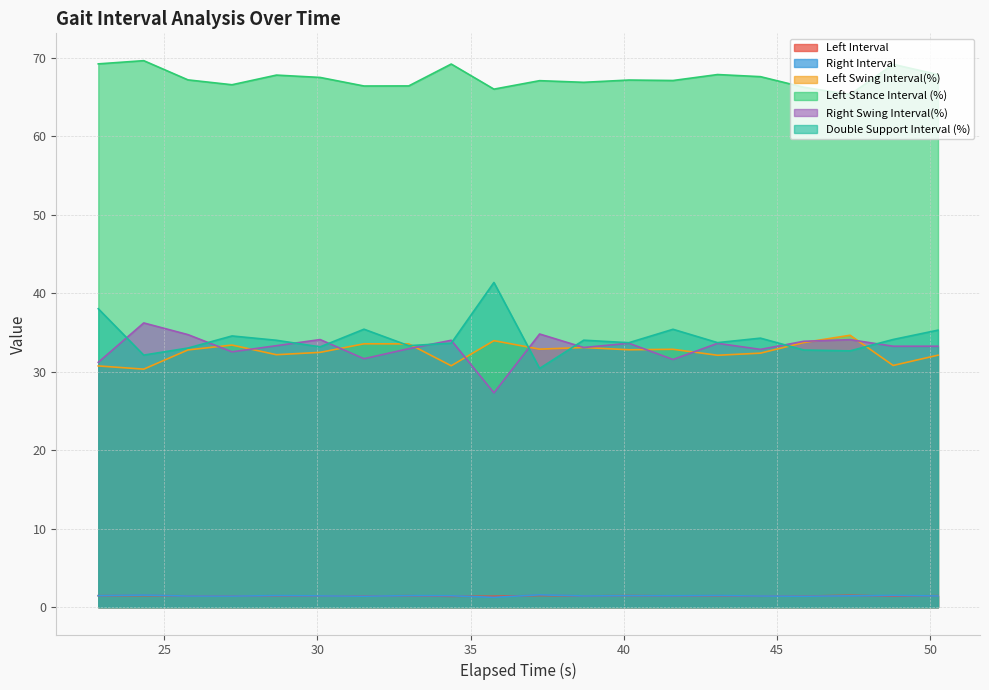

True or false: Left Swing Interval(%) has more than 1 interior local peaks.

True